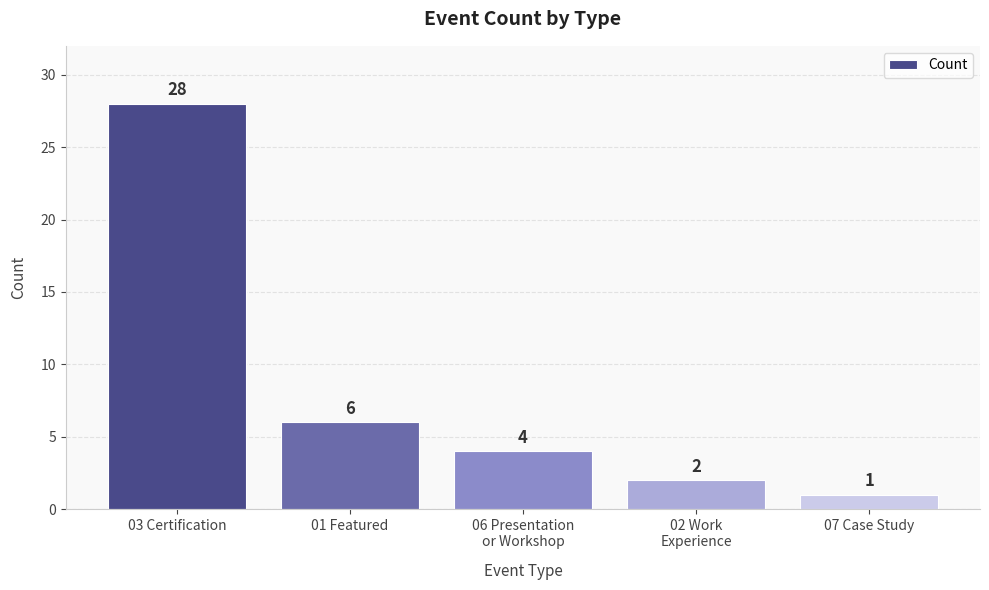

What is the label of the 5th bar from the right?

03 Certification